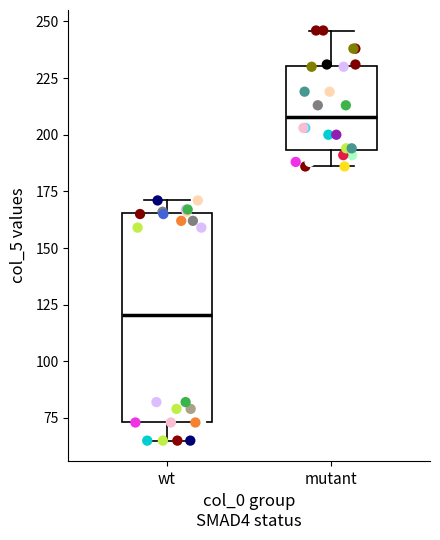

Which box's median line is the lowest?

wt